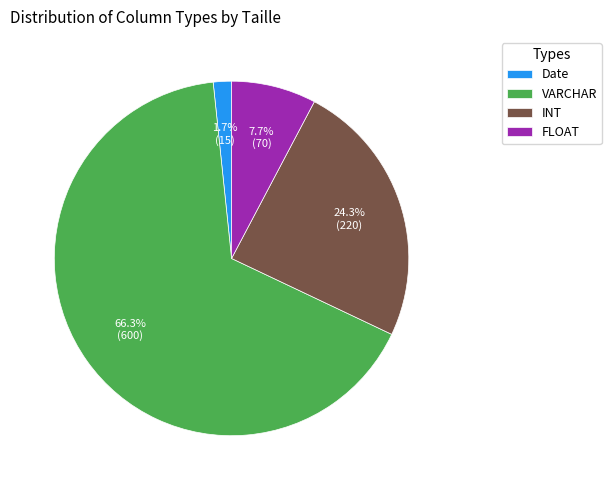

What is the largest slice in the pie chart?

VARCHAR